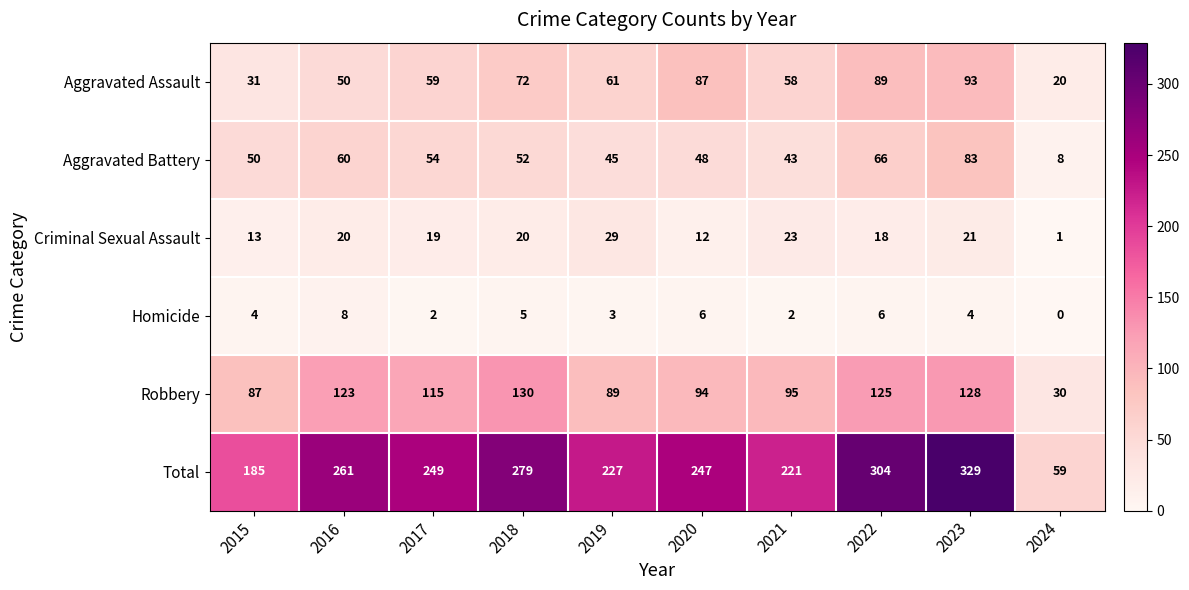

The Criminal Sexual Assault series shows 32 at 2016. True or false?

False